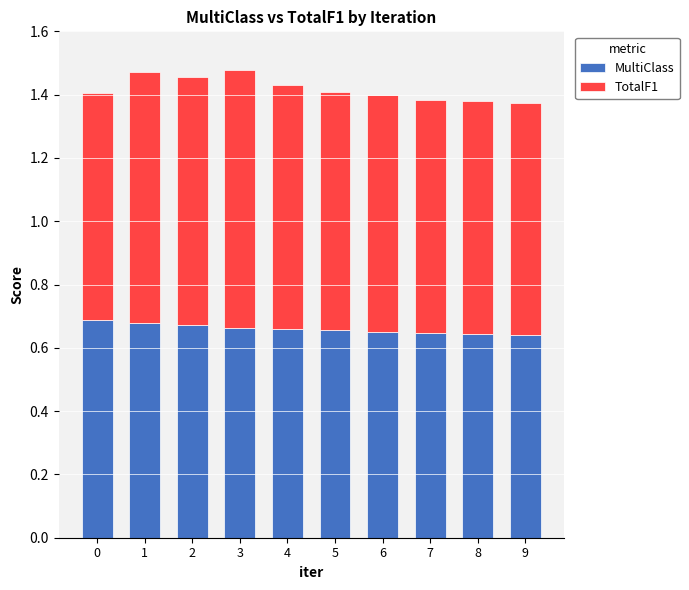

Does the chart contain any negative values?

No